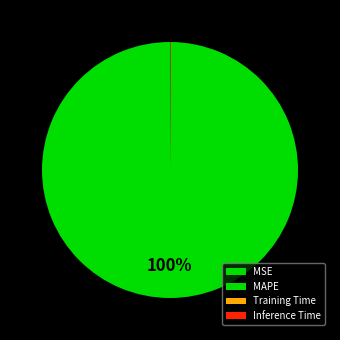

Which category accounts for the majority?

MAPE